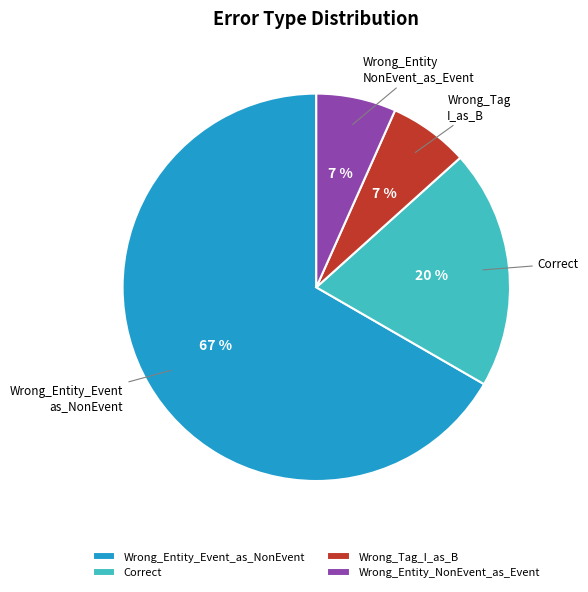

Which slice is the largest?

Wrong_Entity_Event_as_NonEvent